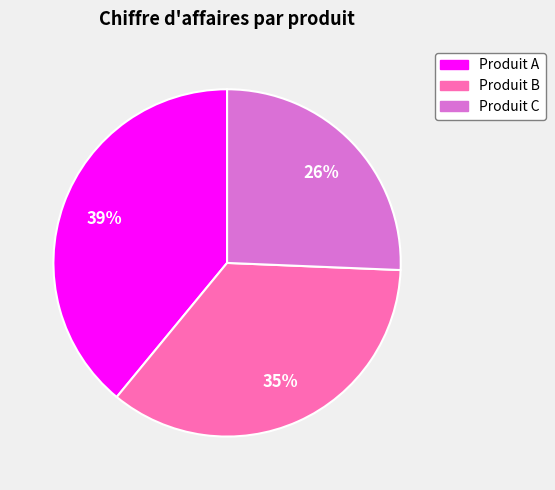

Approximately how many times larger is the value at Produit C compared to Produit B?

0.7